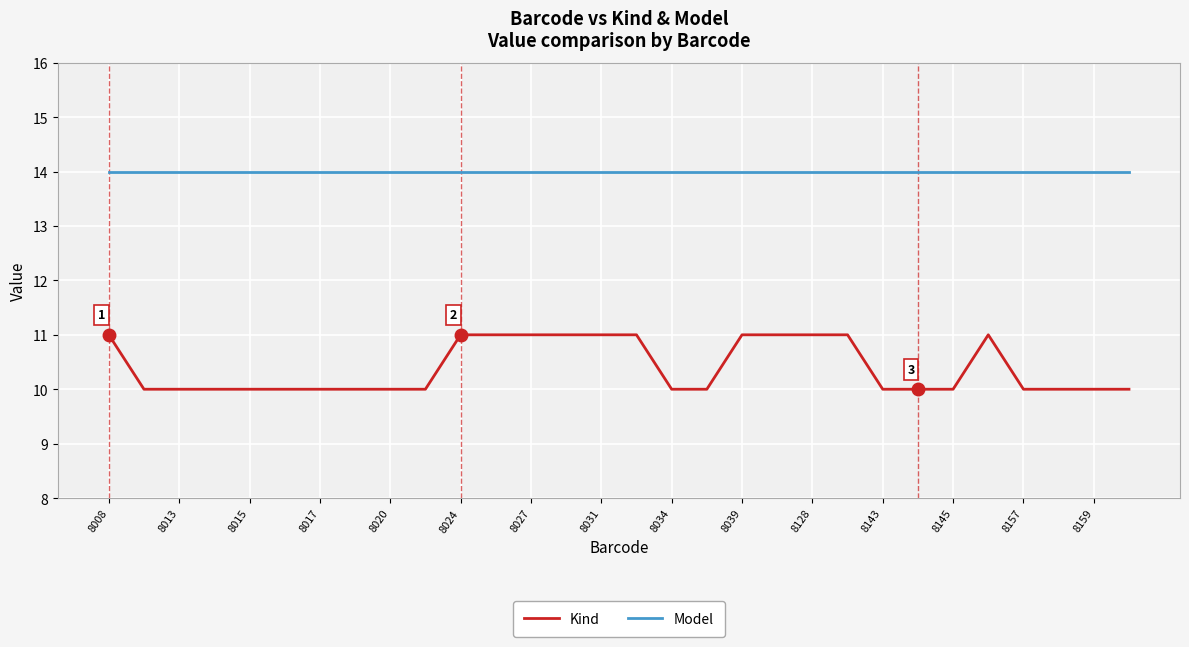

What is the highest value of the Model series?

14